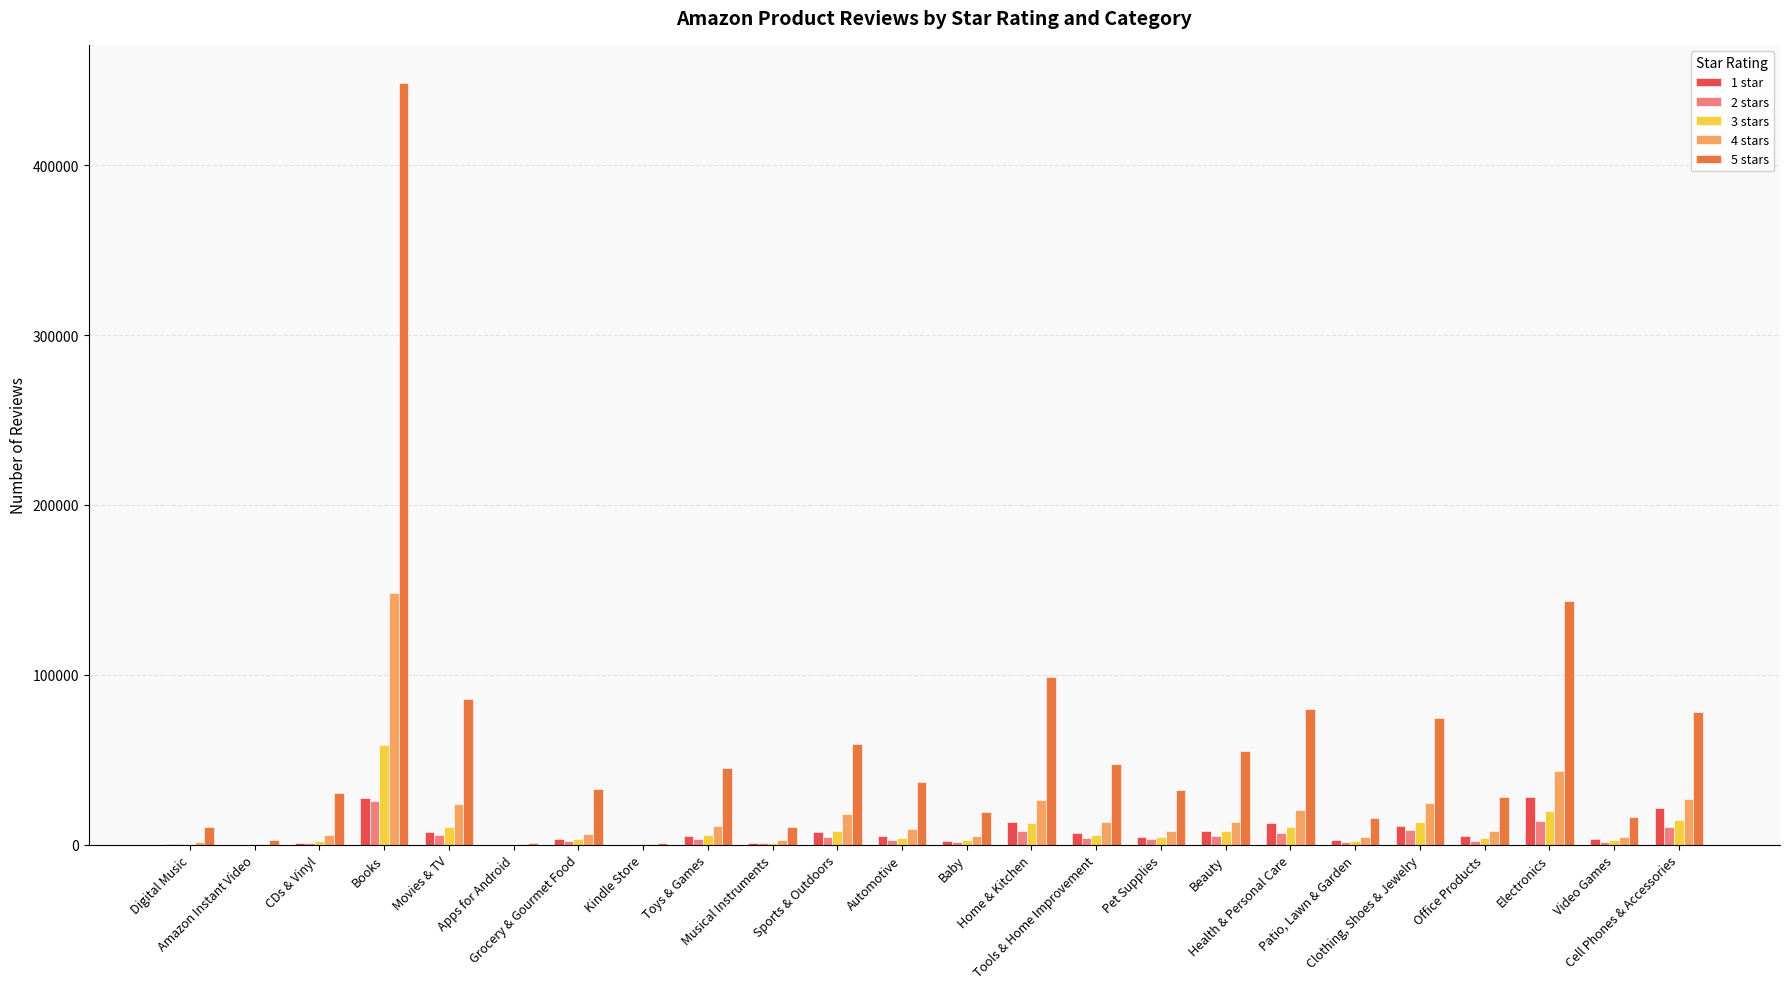

Which series has the largest total across all categories?

5 stars